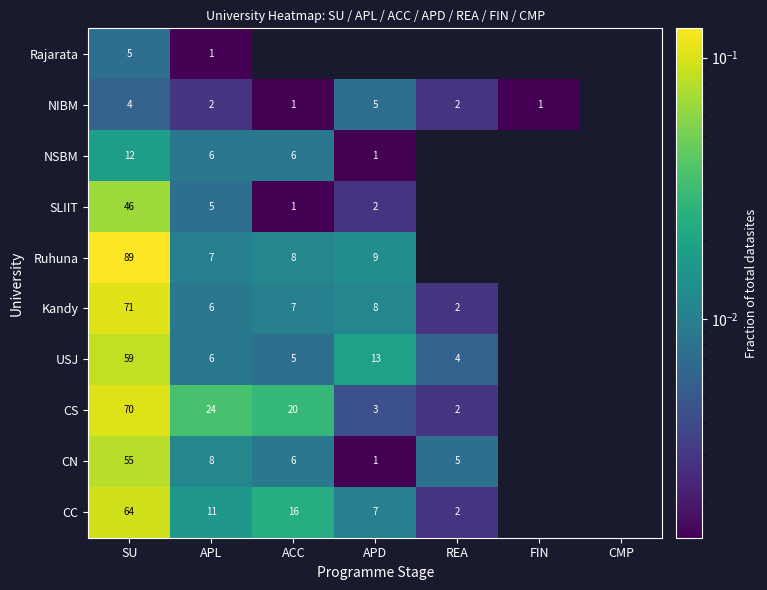

Which series changed the most between SU and APL?

Ruhuna